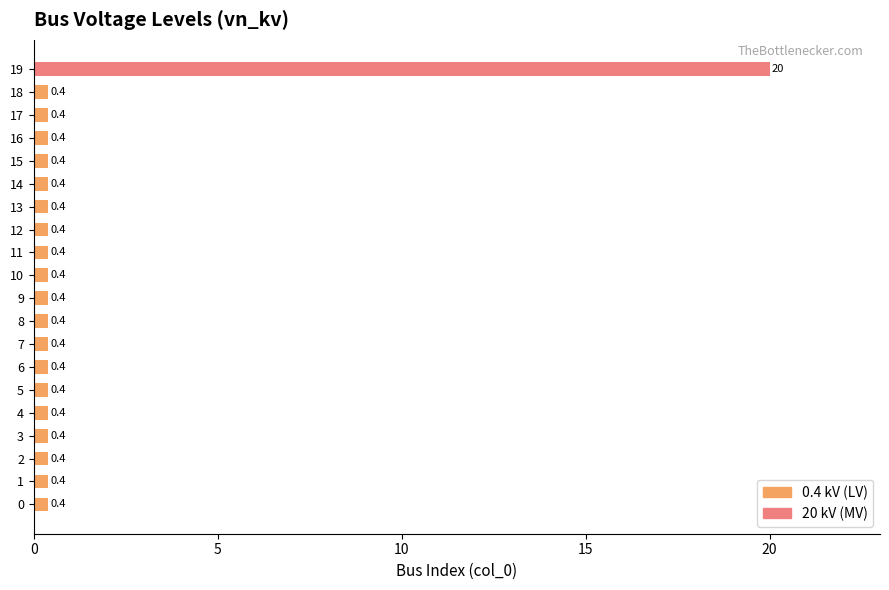

The chart shows a value of 0.4 at 18. True or false?

True